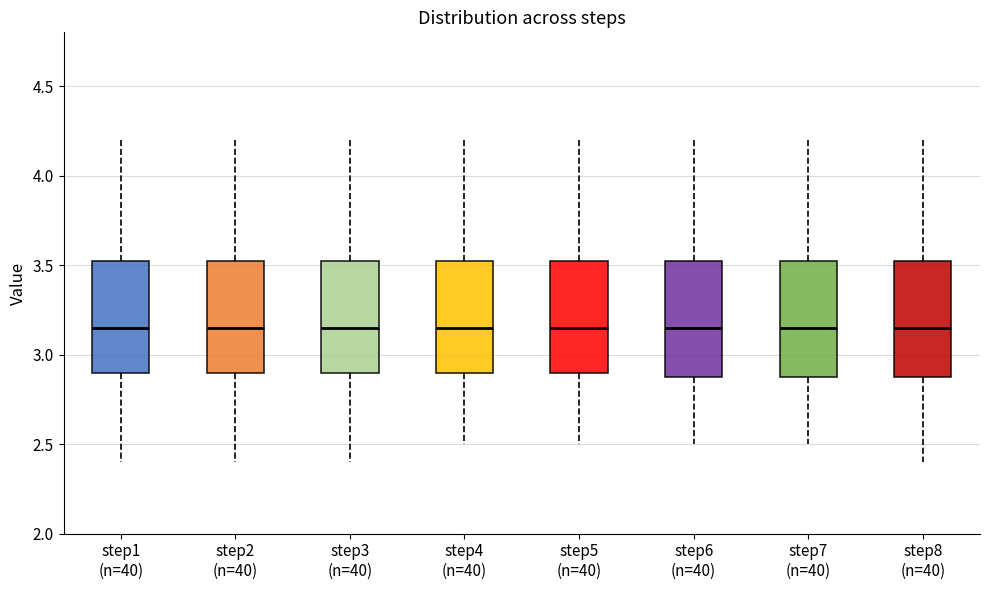

Reading left to right, read every box against the y-axis: the position of its median line, the range the box covers, and the ends of its whiskers. The values are not printed on the chart, so give them approximately, as read against the axis.

step1 (n=40): median 3.15, box 2.90 to 3.55, whiskers 2.40 to 4.20
step2 (n=40): median 3.15, box 2.90 to 3.55, whiskers 2.40 to 4.20
step3 (n=40): median 3.15, box 2.90 to 3.55, whiskers 2.40 to 4.20
step4 (n=40): median 3.15, box 2.90 to 3.55, whiskers 2.50 to 4.20
step5 (n=40): median 3.15, box 2.90 to 3.55, whiskers 2.50 to 4.20
step6 (n=40): median 3.15, box 2.90 to 3.55, whiskers 2.50 to 4.20
step7 (n=40): median 3.15, box 2.90 to 3.55, whiskers 2.50 to 4.20
step8 (n=40): median 3.15, box 2.90 to 3.55, whiskers 2.40 to 4.20